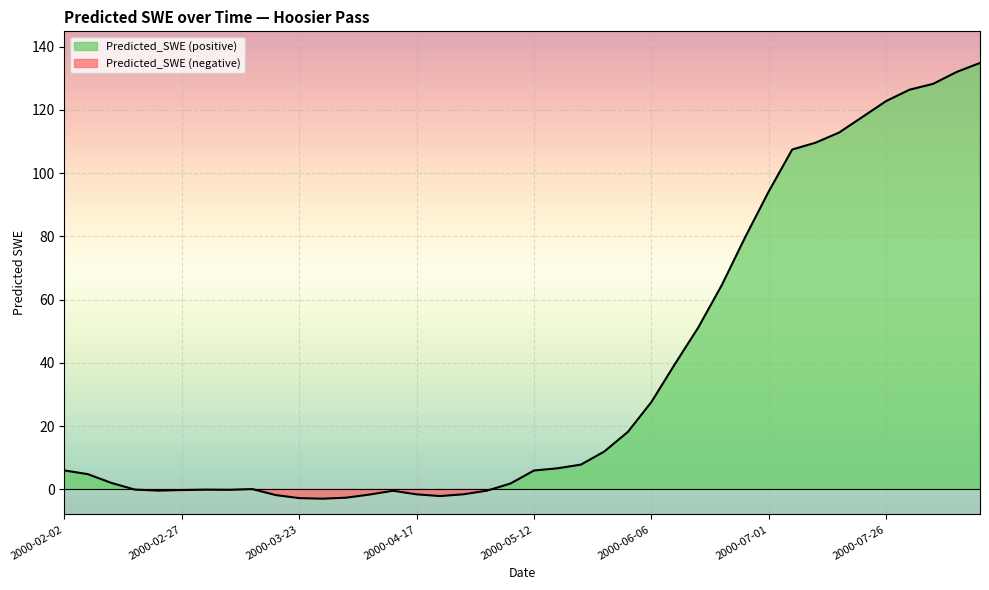

Is it true that the value at 2000-06-21 is 26.4?

False